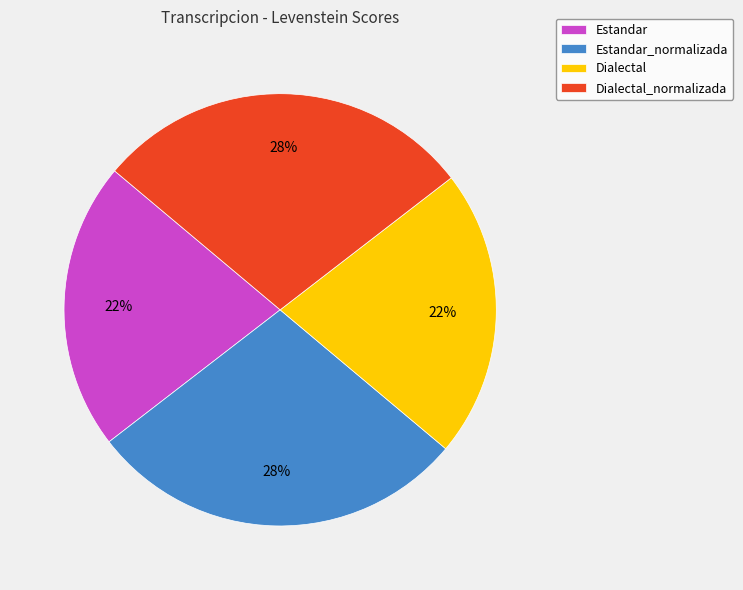

To the nearest percent, what is the average slice percentage?

25%